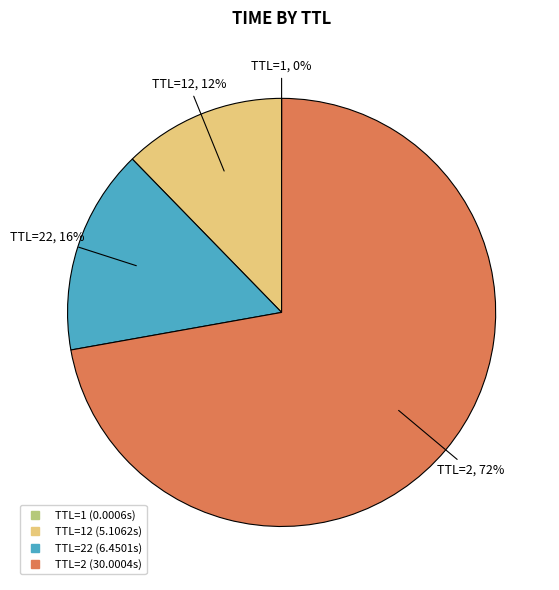

Does any single category account for the majority?

Yes